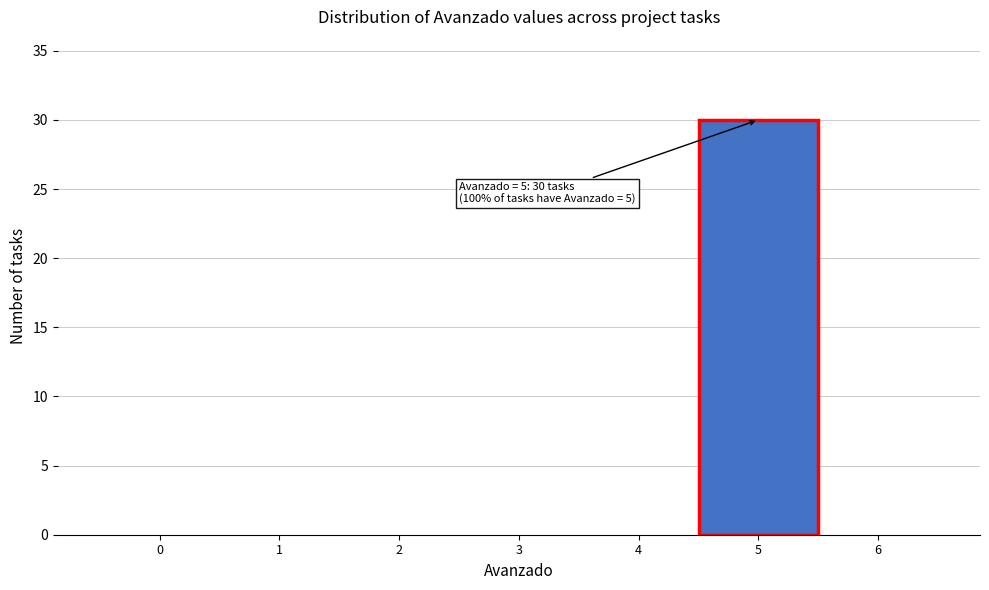

Over which range of the x-axis is the bar tallest?

4.5 to 5.5